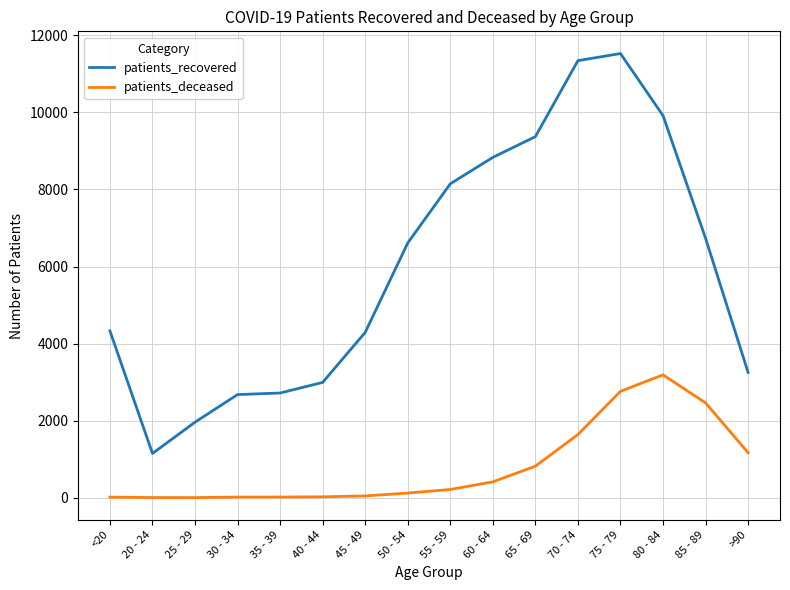

What is the average value of the patients_recovered series?

5990